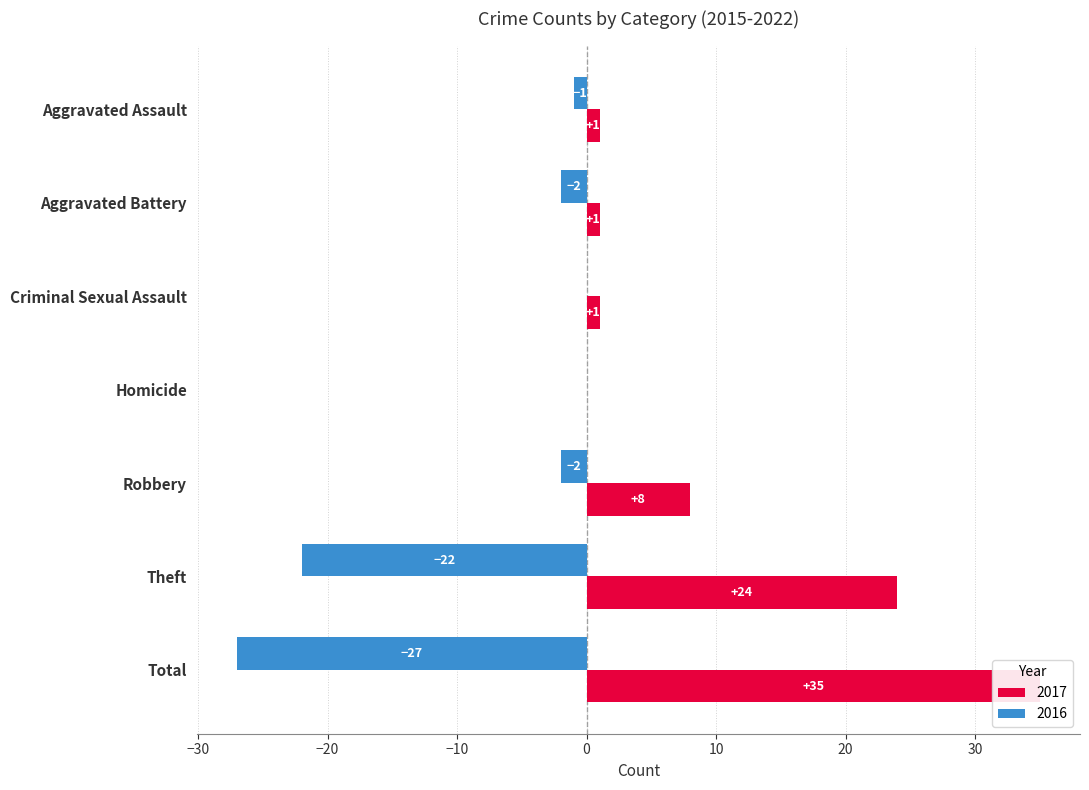

How many data points does each series have?

7